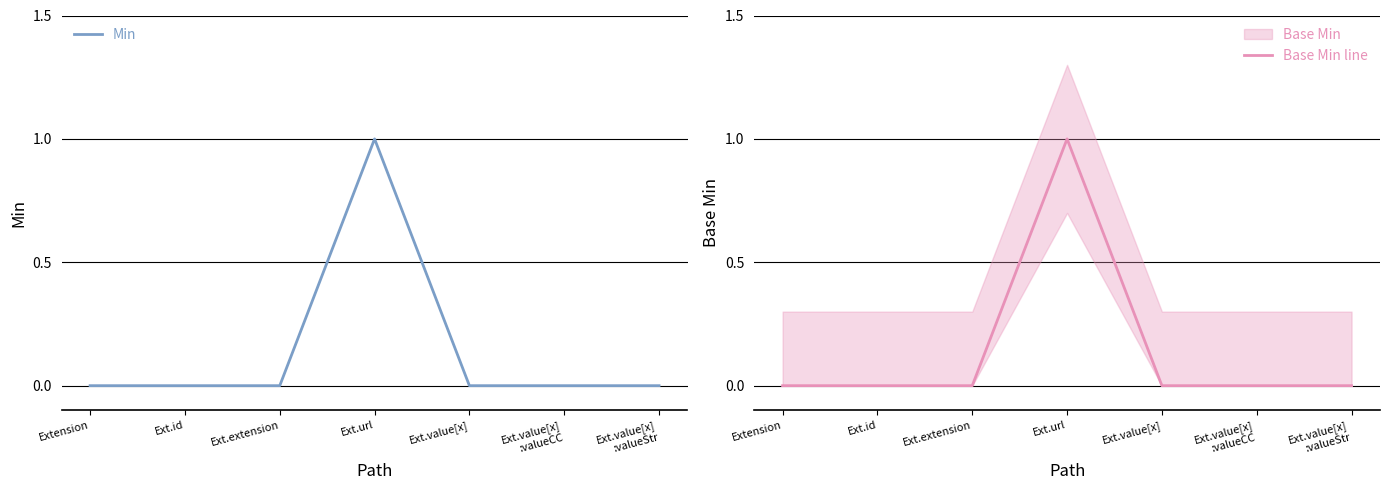

At Ext.value[x]
:valueCC, list the series in order from smallest to largest.

Min, Base Min line